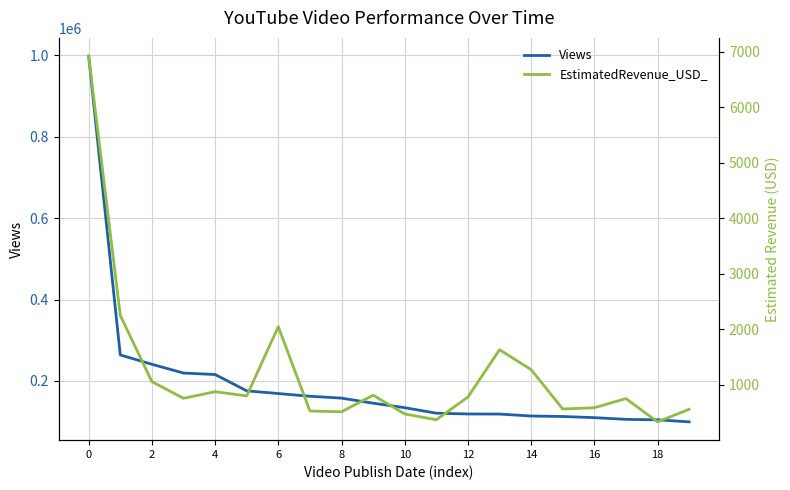

What is the minimum value for Views?

99474